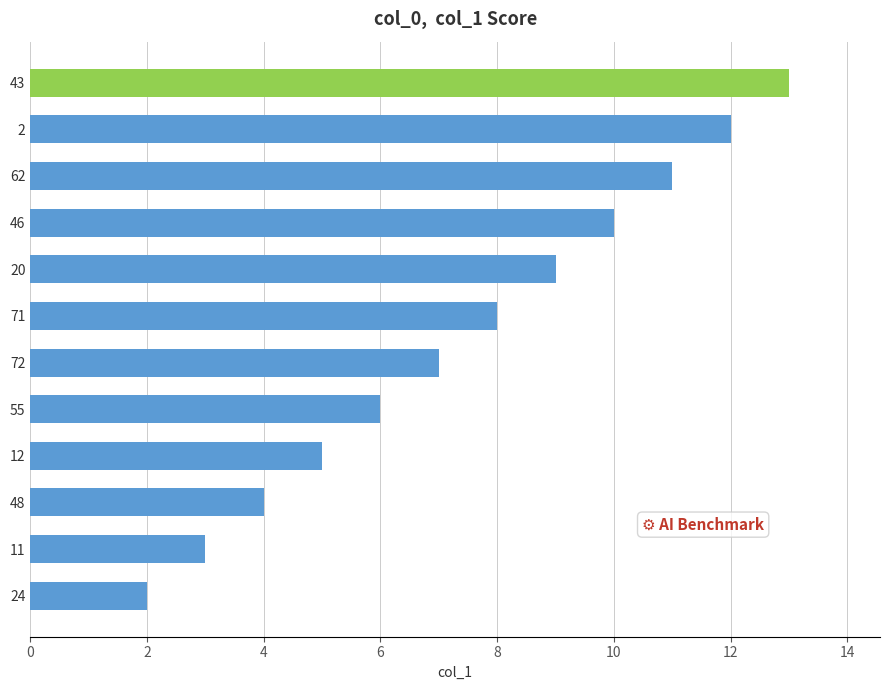

At which category does the chart reach its peak across all series?

43